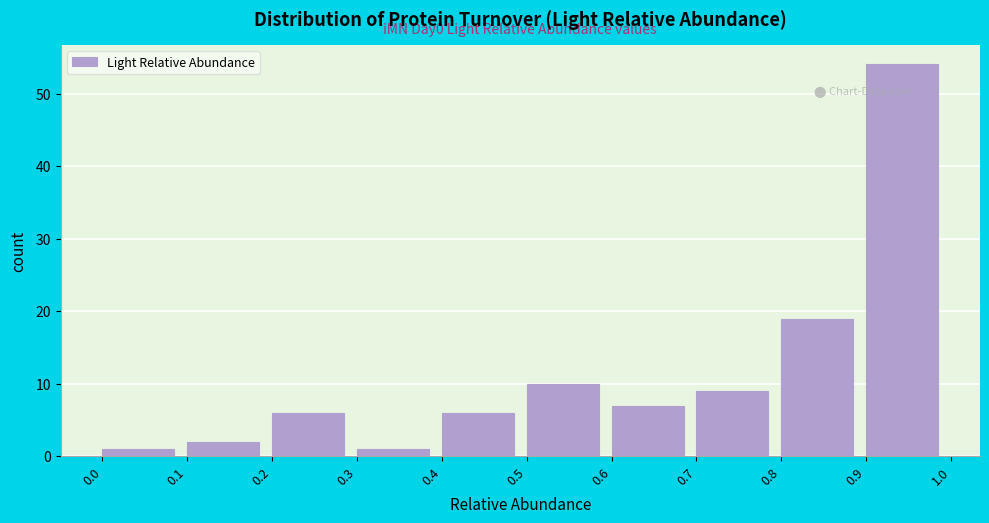

Which range on the x-axis has the tallest bar?

0.9 to 1.0